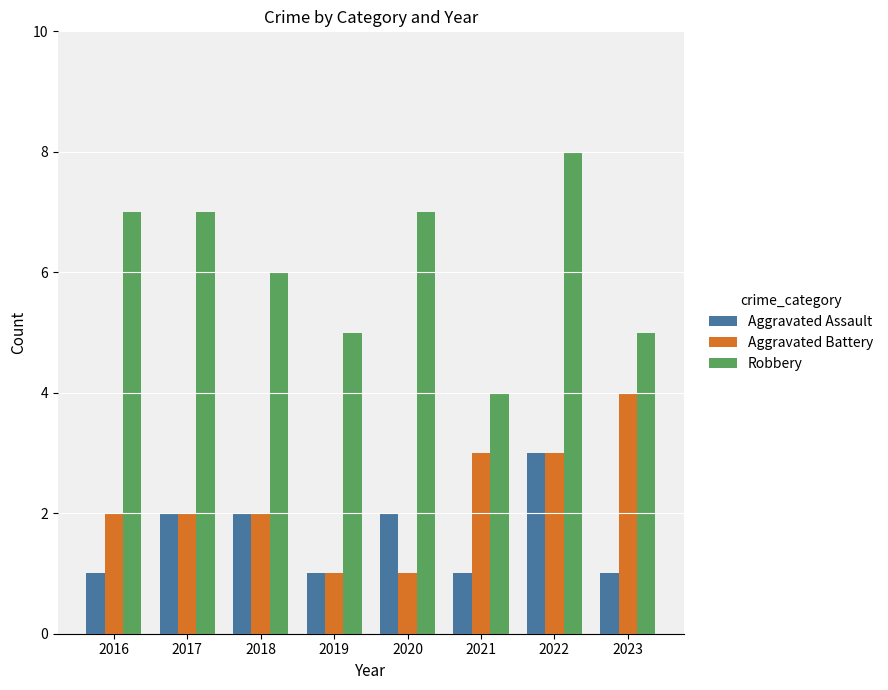

What are all the series names shown in the legend?

Aggravated Assault, Aggravated Battery, Robbery